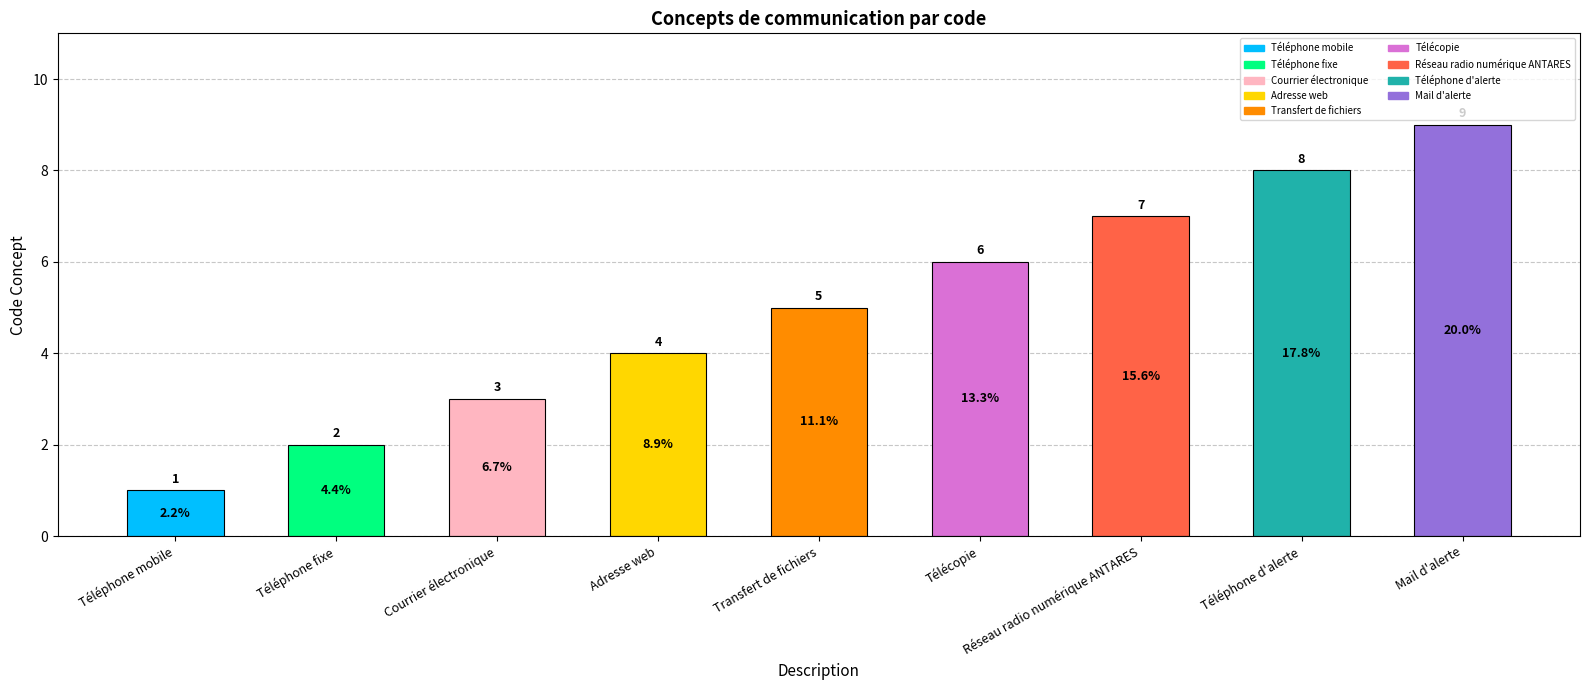

At which label is the value closest to 5?

Transfert de fichiers